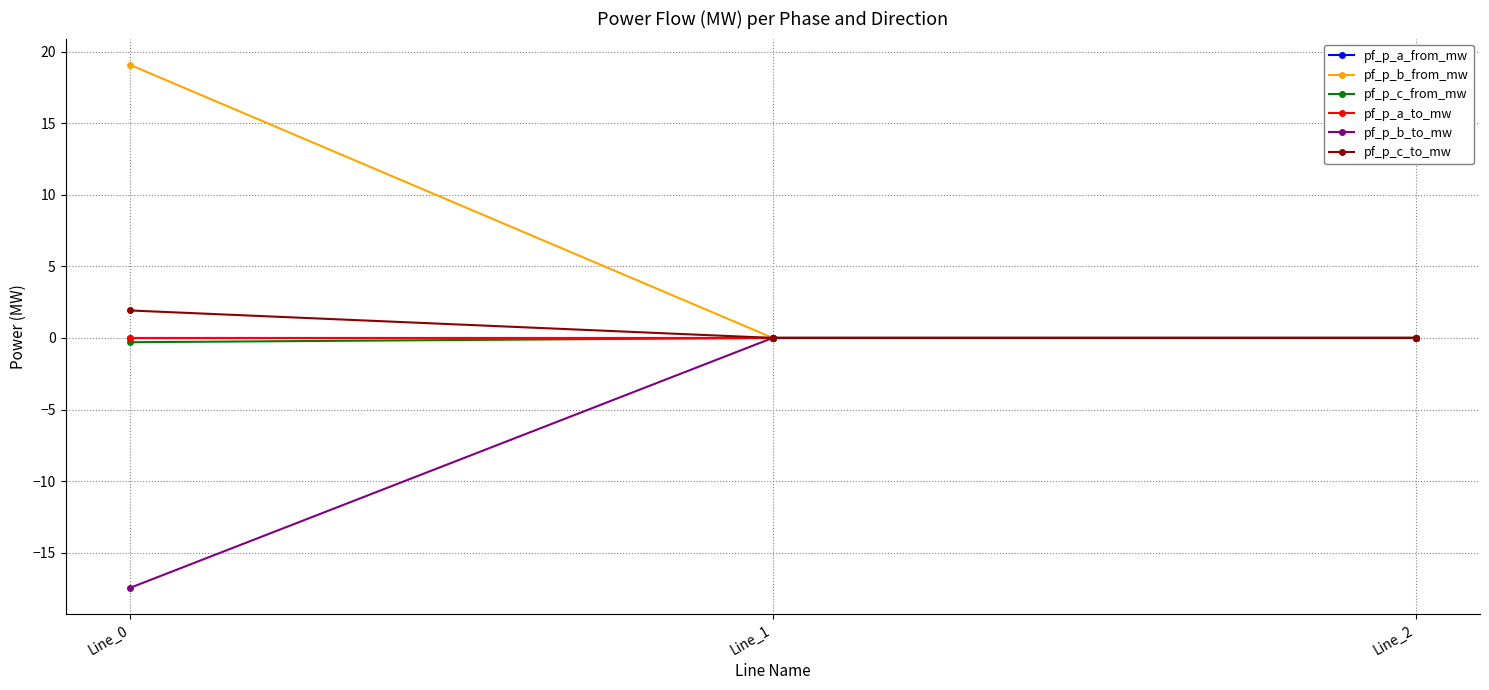

Is this an area chart (filled region under the line)?

No